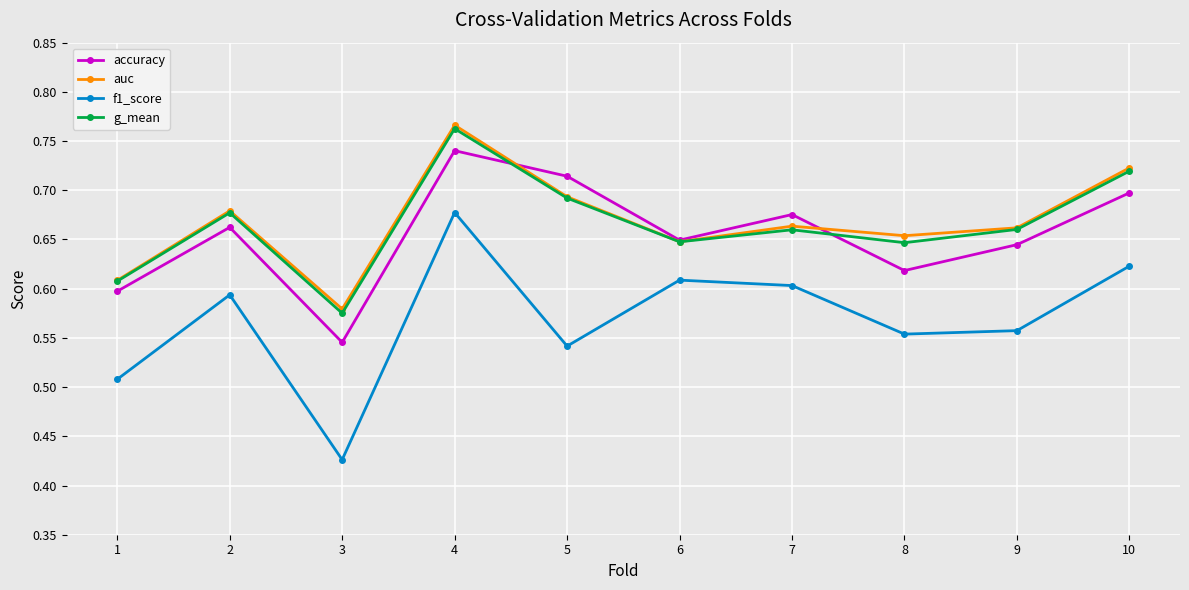

The f1_score series shows 0.1 at 9. True or false?

False